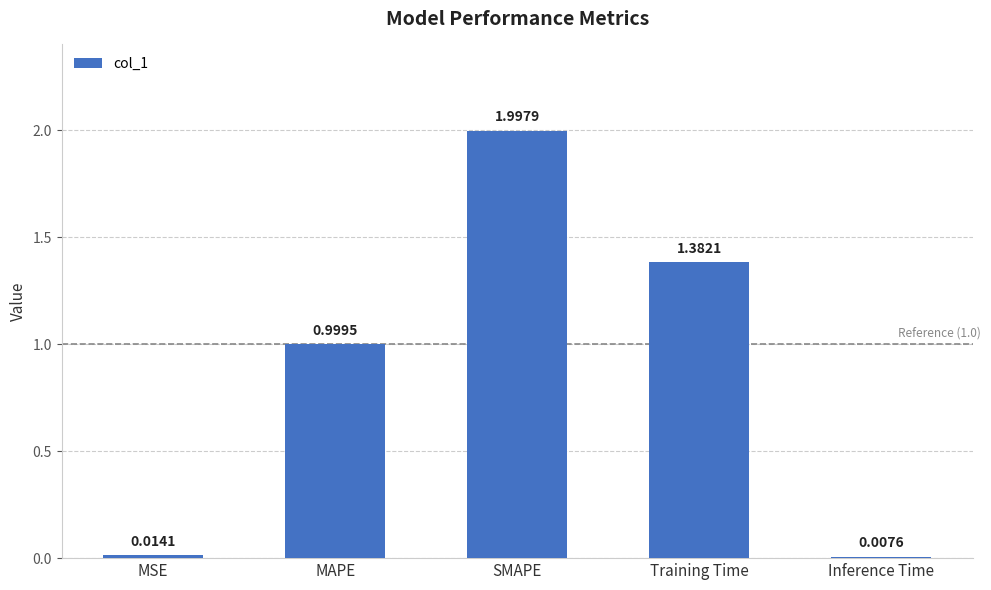

What is the label of the 3rd bar from the left?

SMAPE